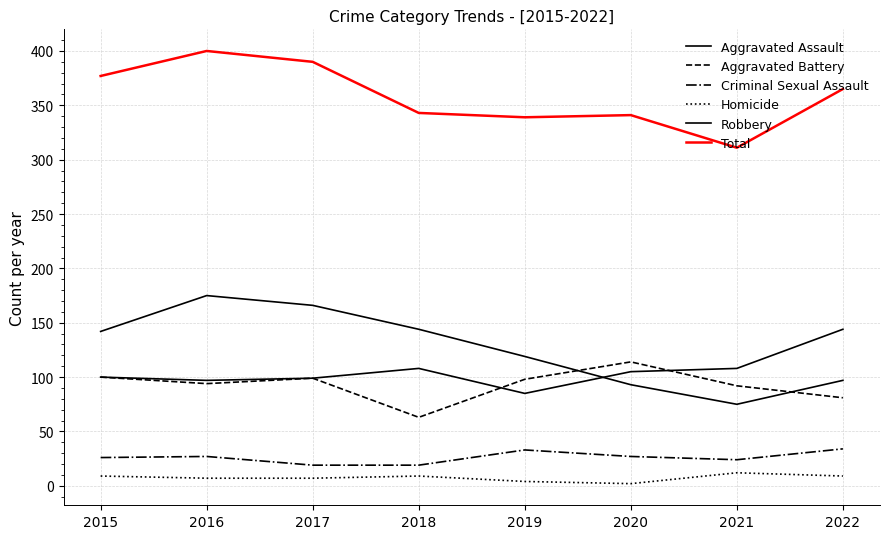

Is this an area chart (filled region under the line)?

No